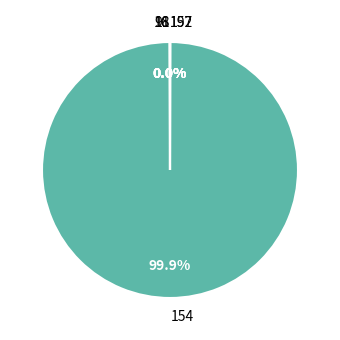

Which category has the biggest portion of the pie?

154